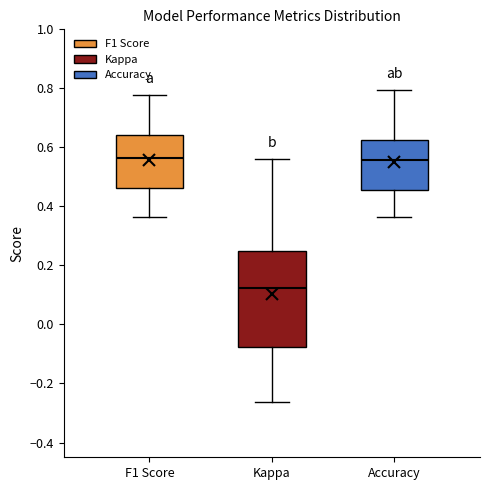

Reading left to right, read every box against the y-axis: the position of its median line, the range the box covers, and the ends of its whiskers. The values are not printed on the chart, so give them approximately, as read against the axis.

F1 Score: median 0.56, box 0.46 to 0.64, whiskers 0.36 to 0.78
Kappa: median 0.12, box -0.08 to 0.26, whiskers -0.26 to 0.56
Accuracy: median 0.56, box 0.46 to 0.62, whiskers 0.36 to 0.80